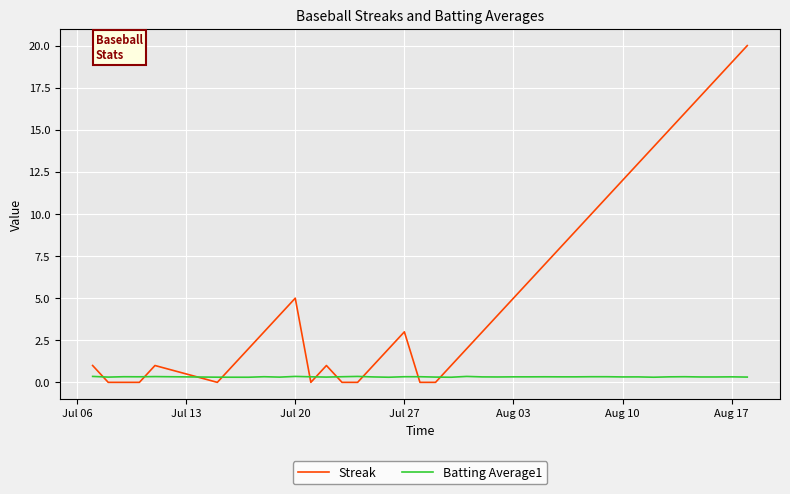

After their last crossing, which series has the higher values: Batting Average1 or Streak?

Streak